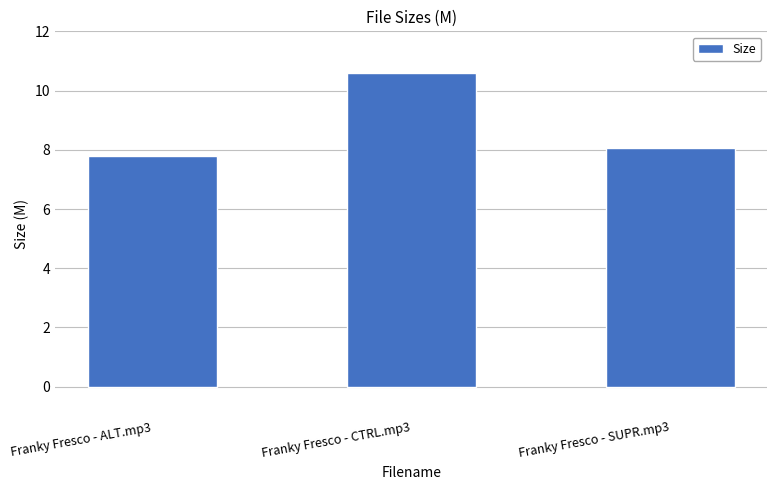

Reading right to left, list all the values displayed in this chart.

Franky Fresco - SUPR.mp3=8.1	Franky Fresco - CTRL.mp3=10.6	Franky Fresco - ALT.mp3=7.8